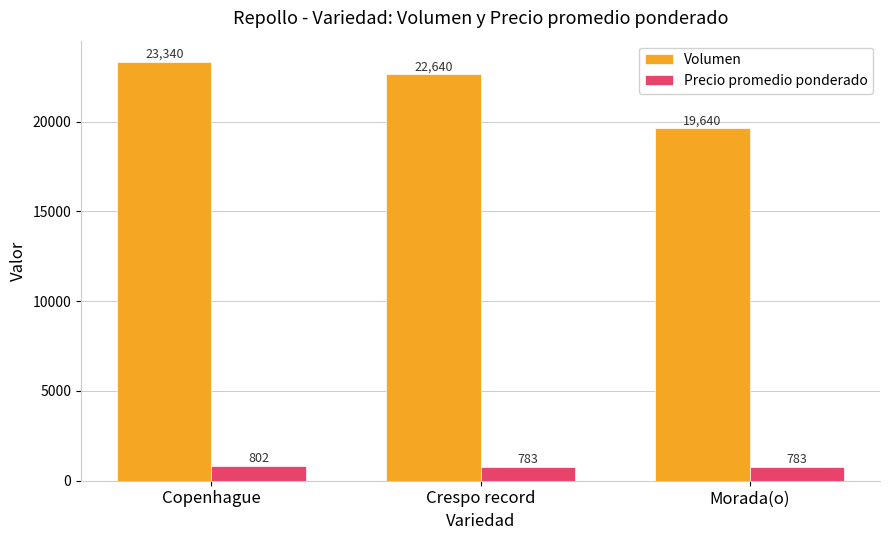

Reading right to left, list all the values displayed in this chart.

Volumen: Morada(o)=19640	Crespo record=22640	Copenhague=23340
Precio promedio ponderado: Morada(o)=783	Crespo record=783	Copenhague=802